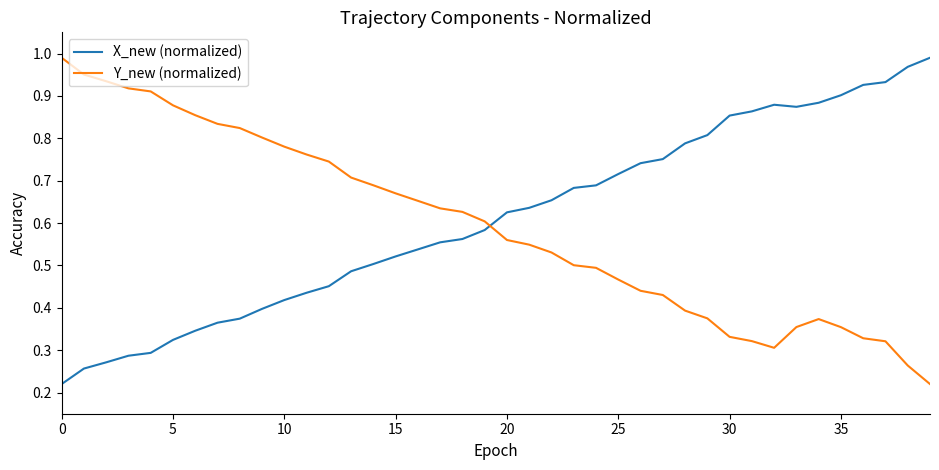

True or false: X_new (normalized) and Y_new (normalized) cross at least once.

True